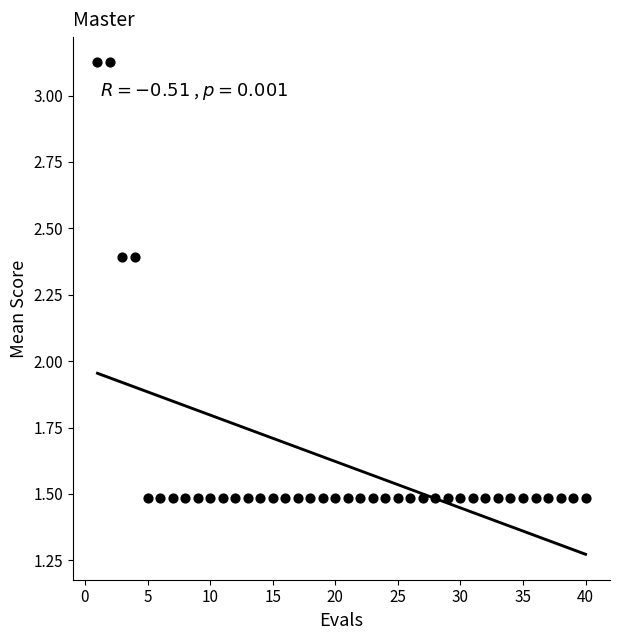

What is the range of X values (max minus min)?

39.0